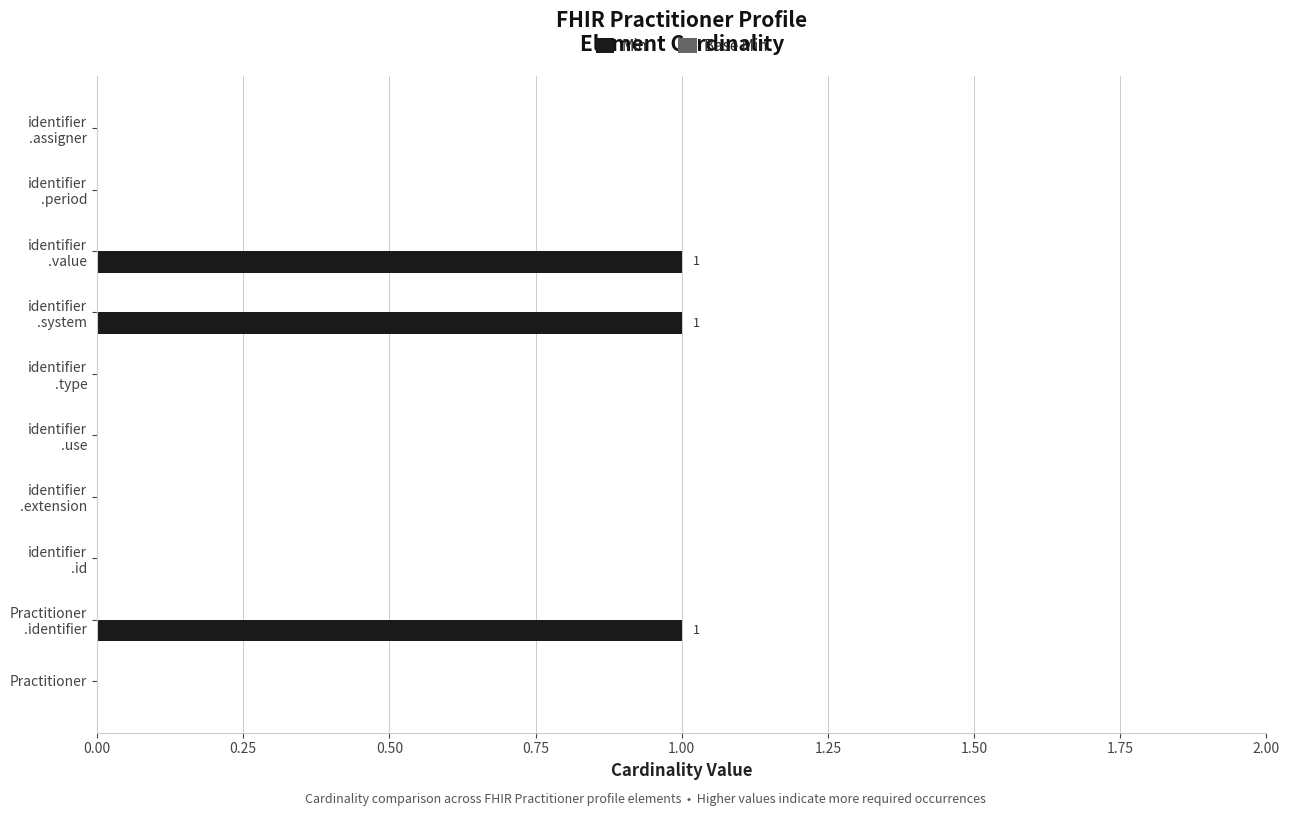

Are the bars horizontal?

Yes